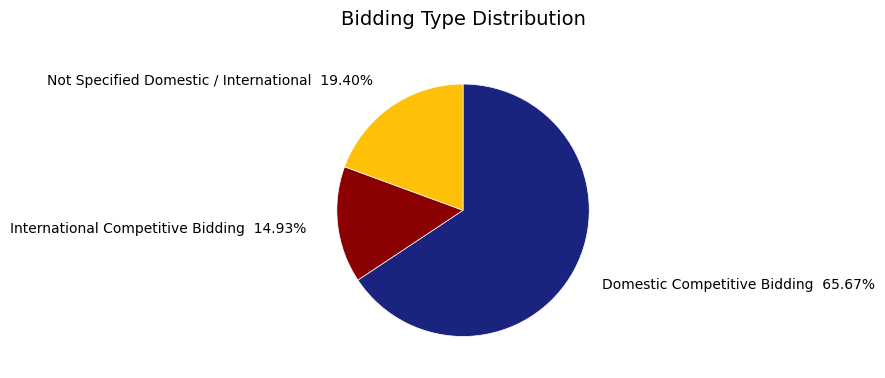

Which slice is the smallest?

International Competitive Bidding